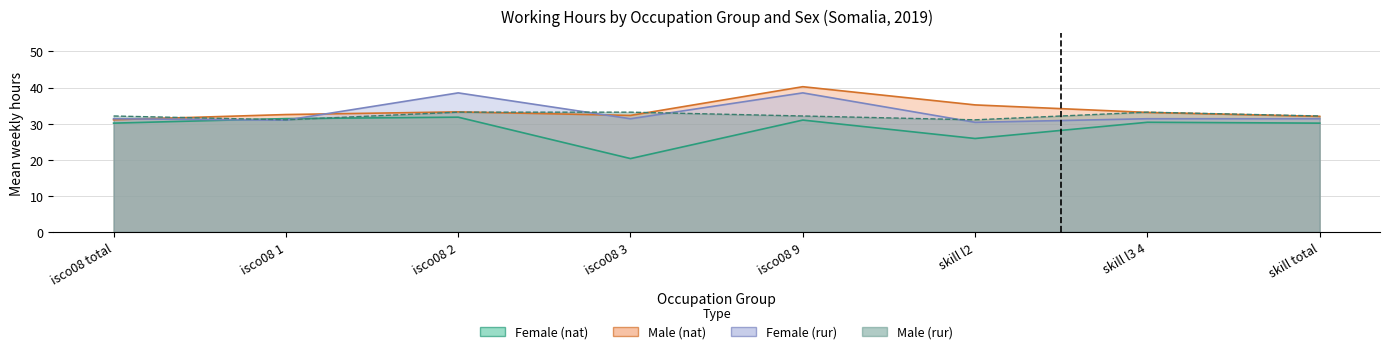

Which series ends up on top after the final intersection of Female (rur) and Female (nat)?

Female (rur)